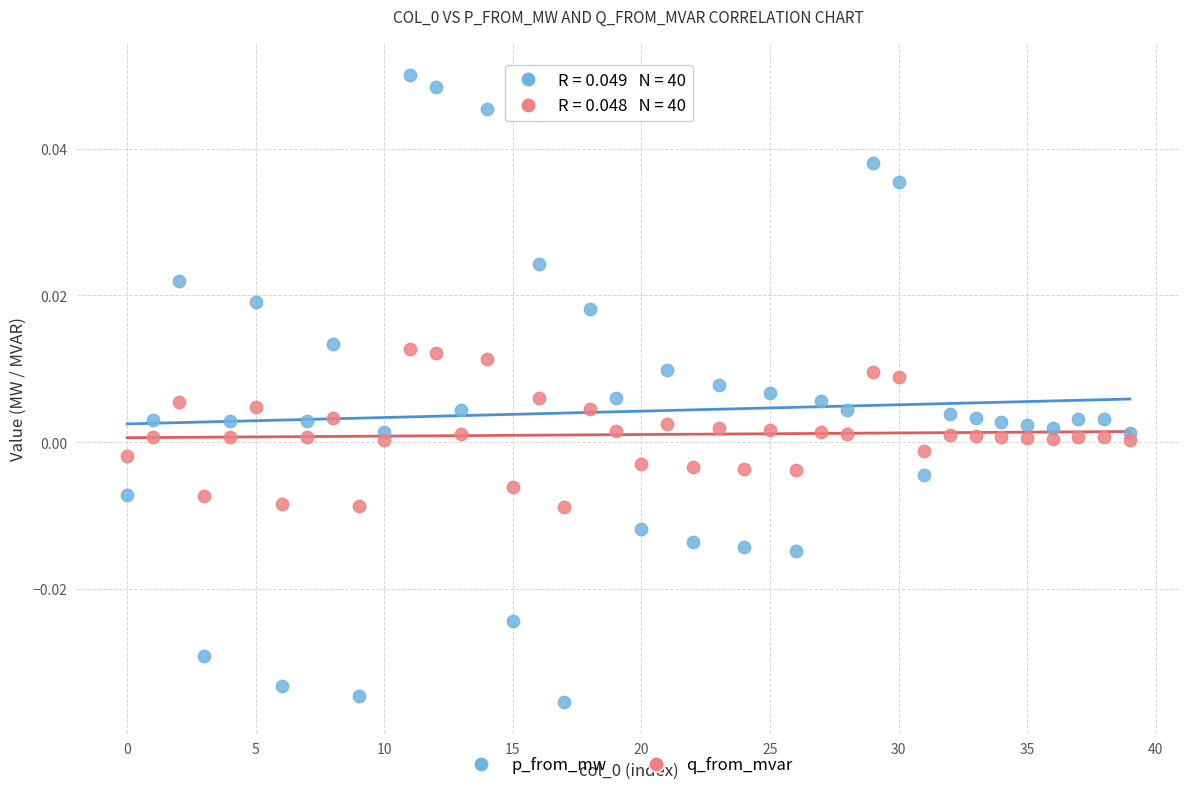

Which series has the largest Y range (max minus min)?

p_from_mw